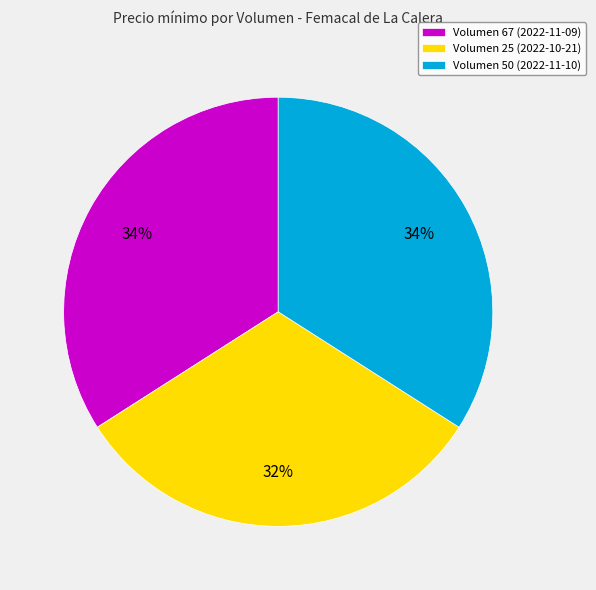

What is the smallest slice in the pie chart?

Volumen 25 (2022-10-21)